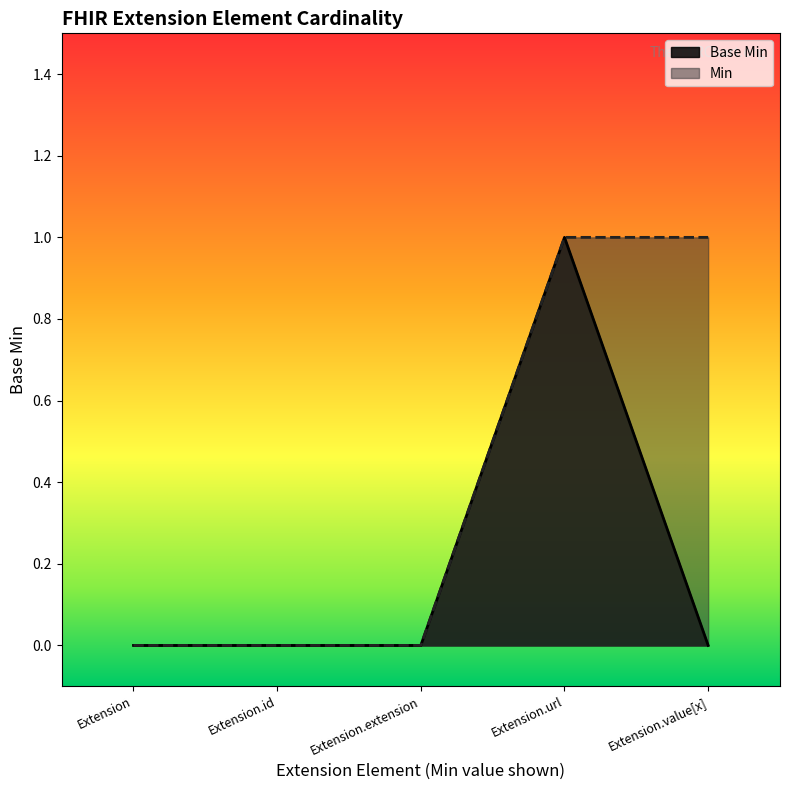

At which category does the chart reach its peak across all series?

Extension.url